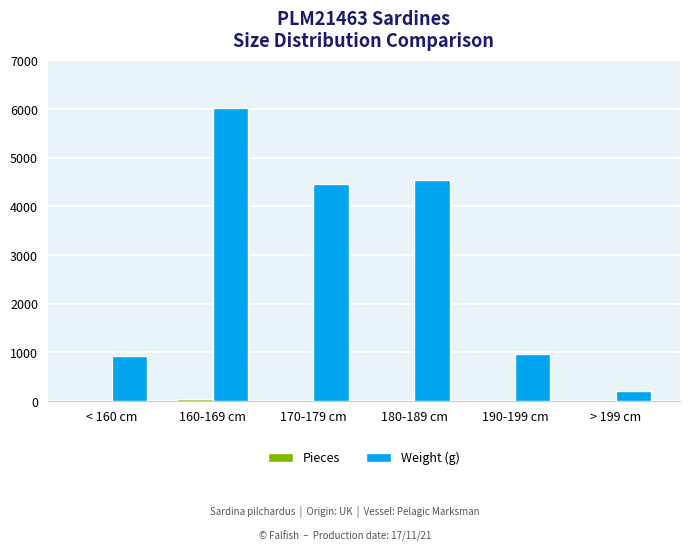

Are the bars horizontal?

No